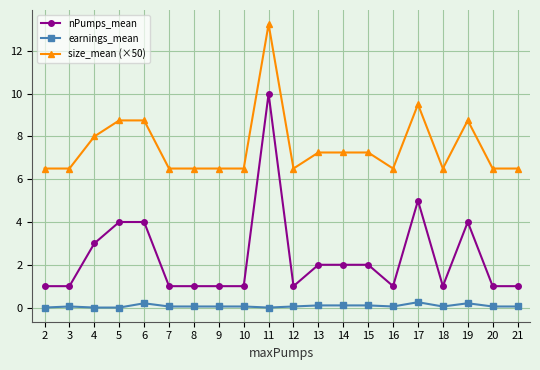

Between 4 and 10, which series saw the biggest shift?

nPumps_mean